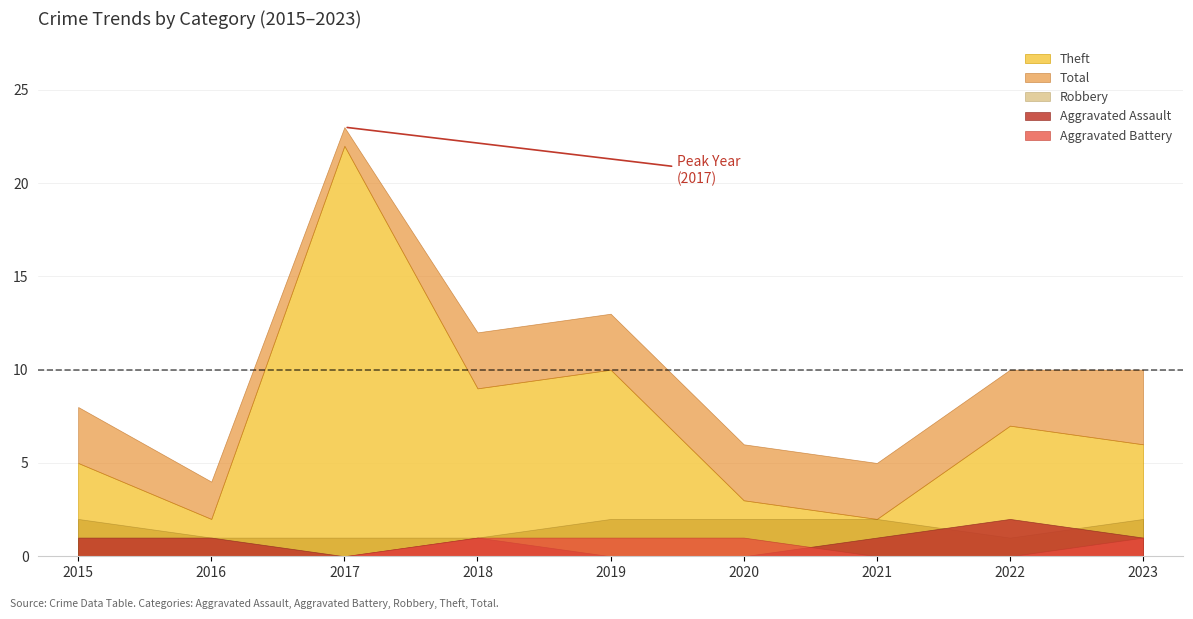

What is the value of the Aggravated Battery point at the 6th from the left?

1